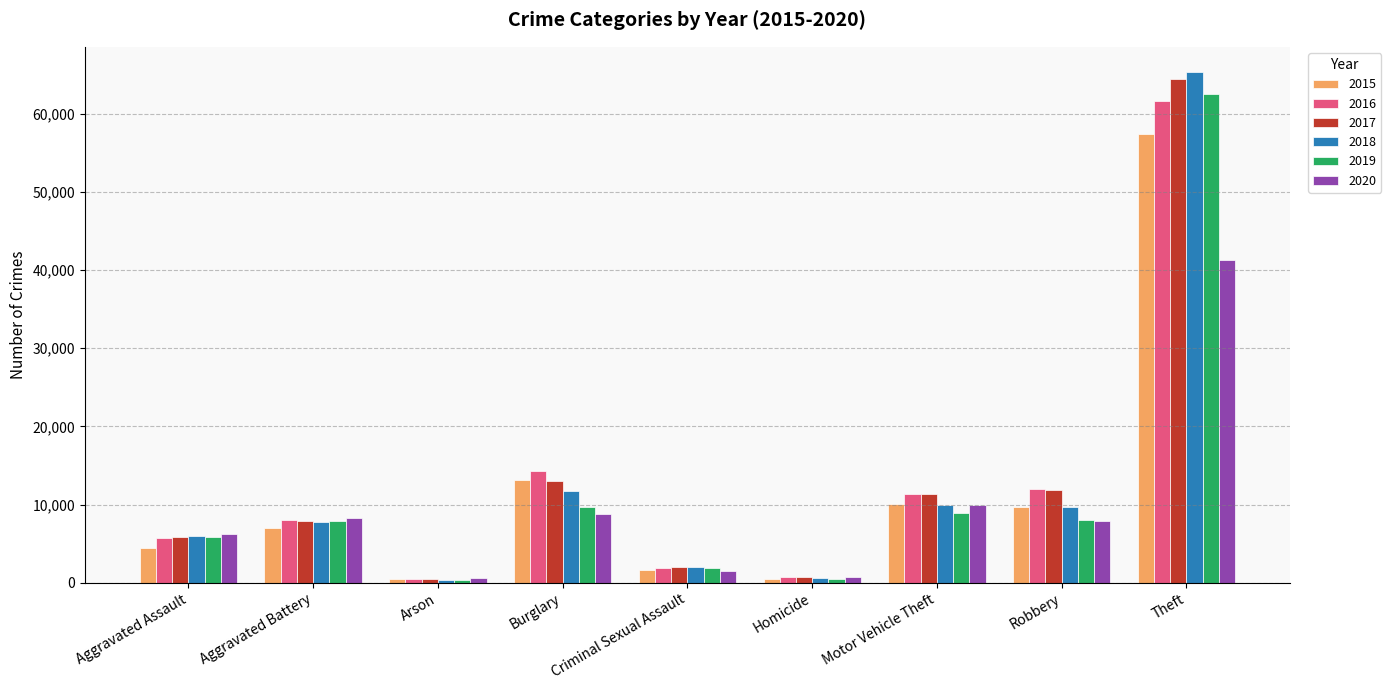

What is the total value across all series at Motor Vehicle Theft?

61654